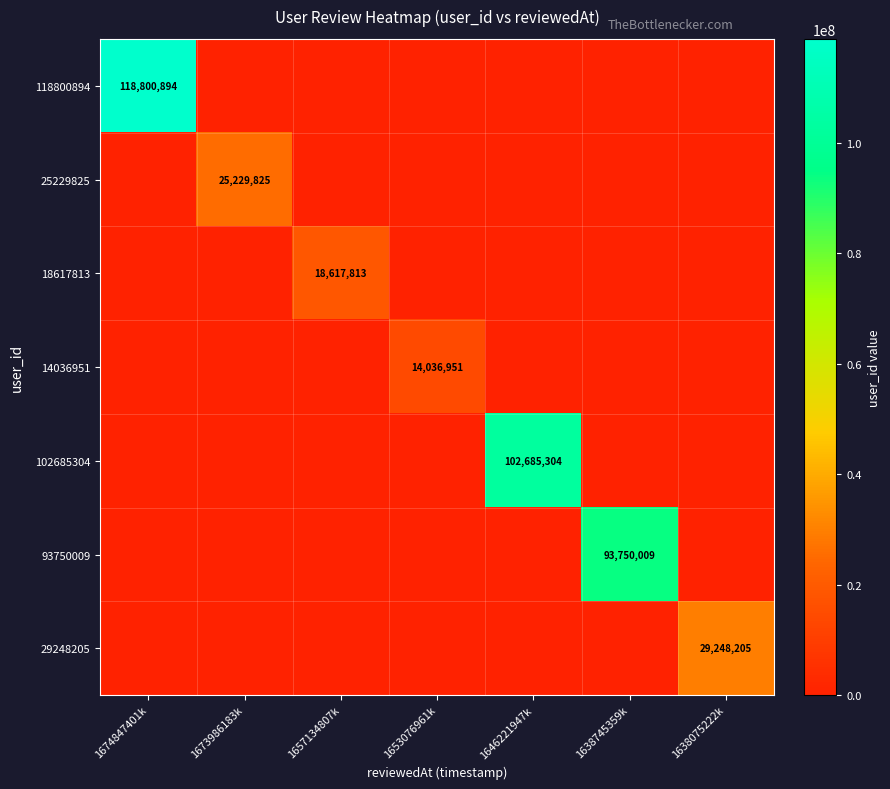

Is it true that 25229825 equals 25229825 at 1673986183k?

True